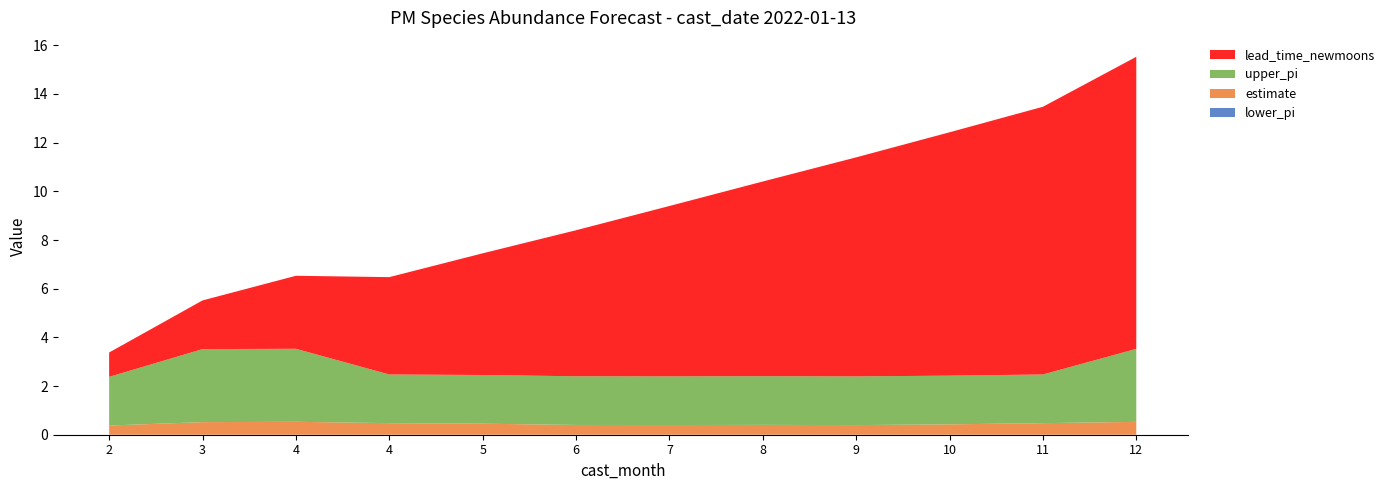

Reading left to right, transcribe all the data shown in this chart.

estimate: 2=0.4	3=0.5	4=0.5	4=0.5	5=0.5	6=0.4	7=0.4	8=0.4	9=0.4	10=0.4	11=0.5	12=0.5
upper_pi: 2=2.0	3=3.0	4=3.0	4=2.0	5=2.0	6=2.0	7=2.0	8=2.0	9=2.0	10=2.0	11=2.0	12=3.0
lead_time_newmoons: 2=1.0	3=2.0	4=3.0	4=4.0	5=5.0	6=6.0	7=7.0	8=8.0	9=9.0	10=10.0	11=11.0	12=12.0
lower_pi: 2=0.0	3=0.0	4=0.0	4=0.0	5=0.0	6=0.0	7=0.0	8=0.0	9=0.0	10=0.0	11=0.0	12=0.0